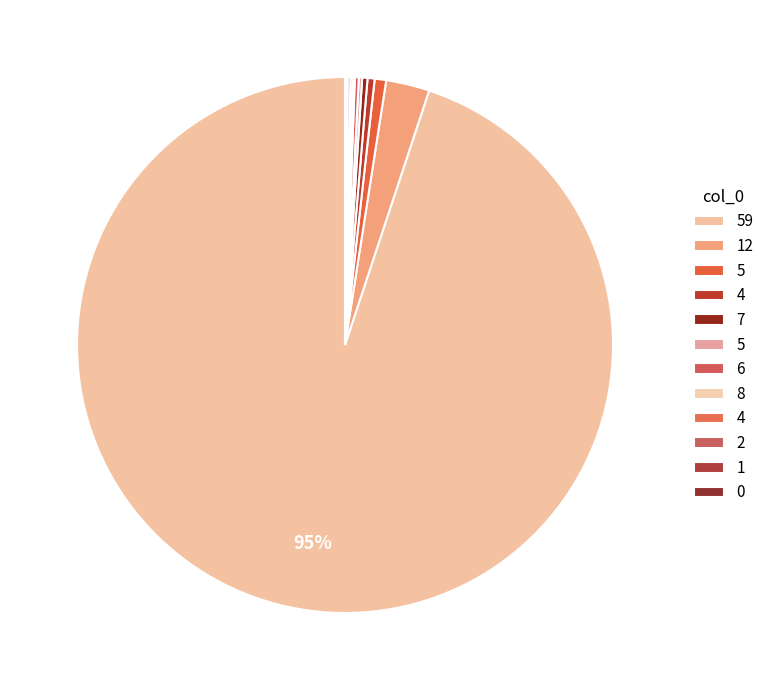

How many segments does this pie chart have?

12